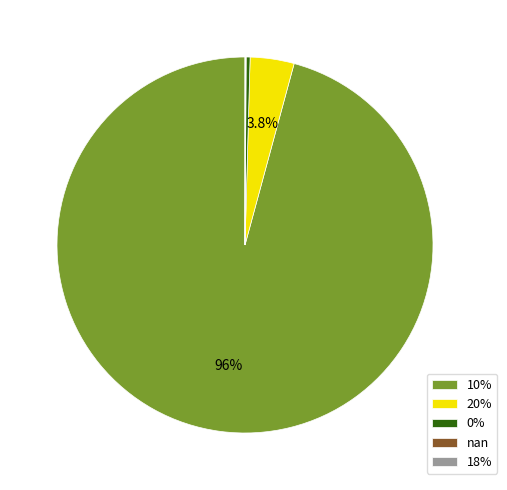

True or false: 0% accounts for 0% of the total.

True